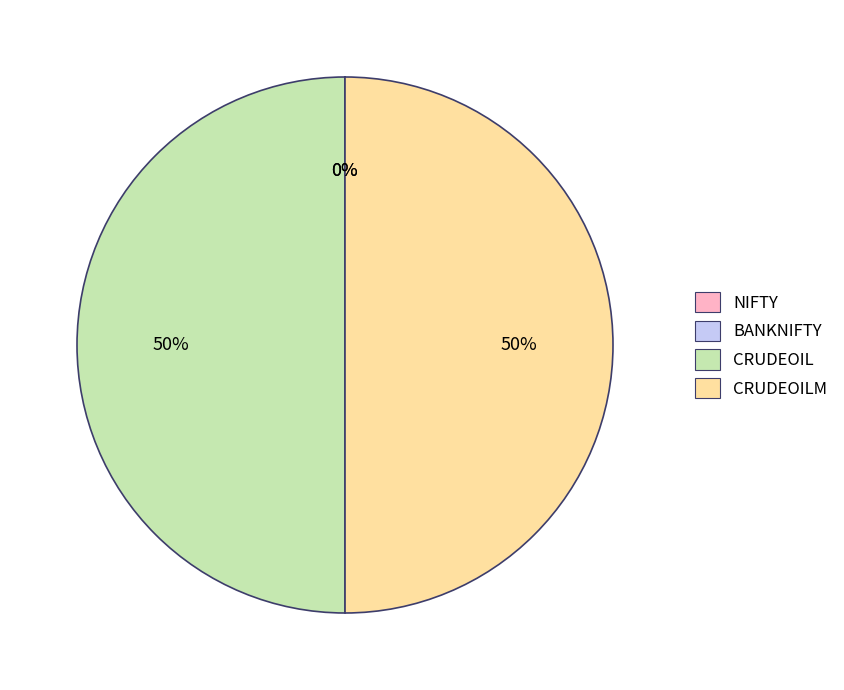

To the nearest percent, what is the difference between the largest and smallest slice percentages?

50%